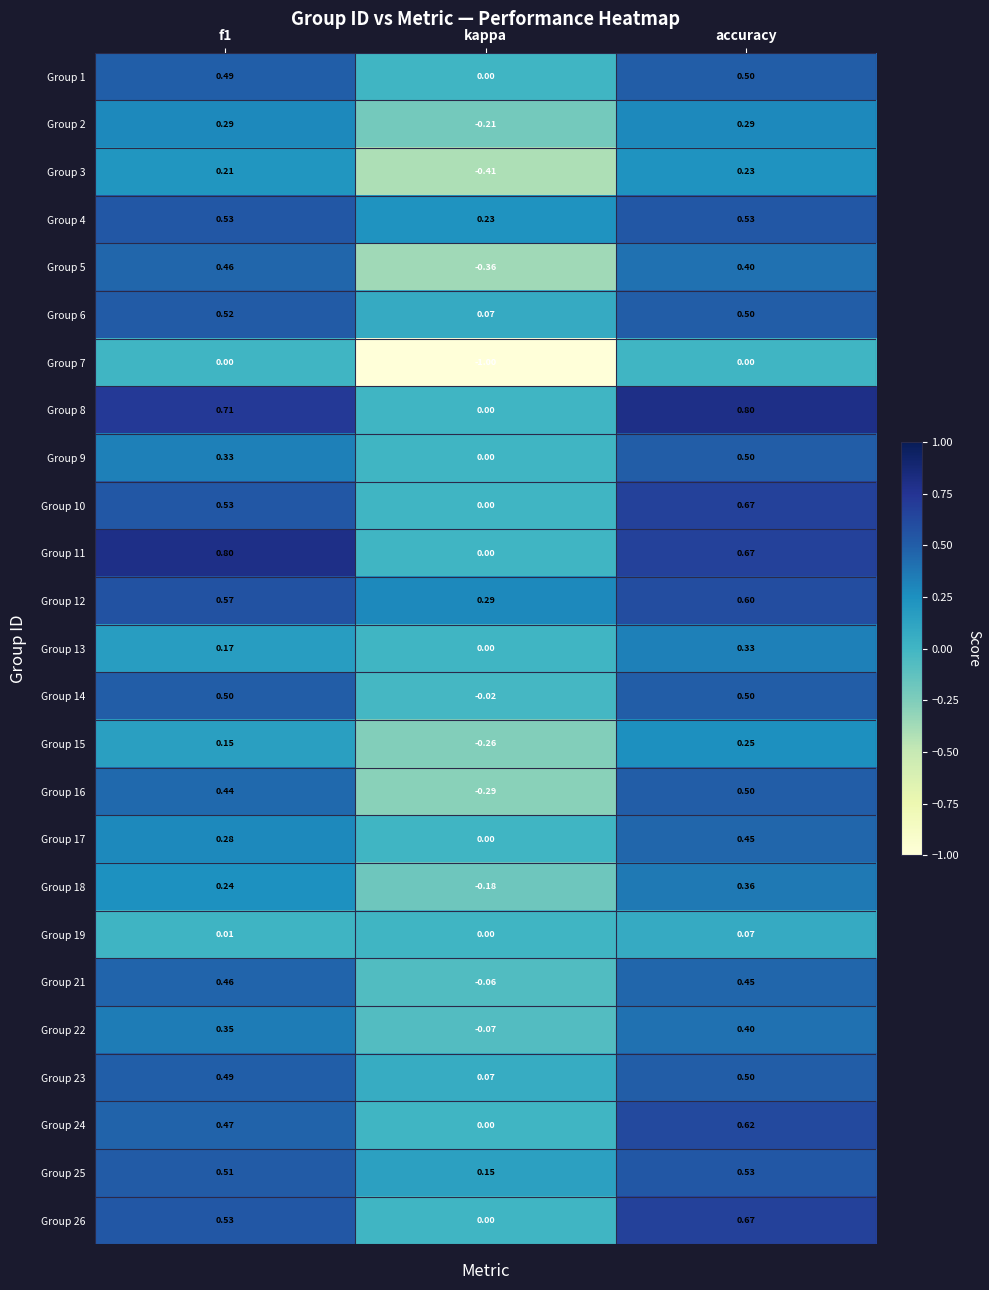

At which category does the chart reach its minimum across all series?

kappa